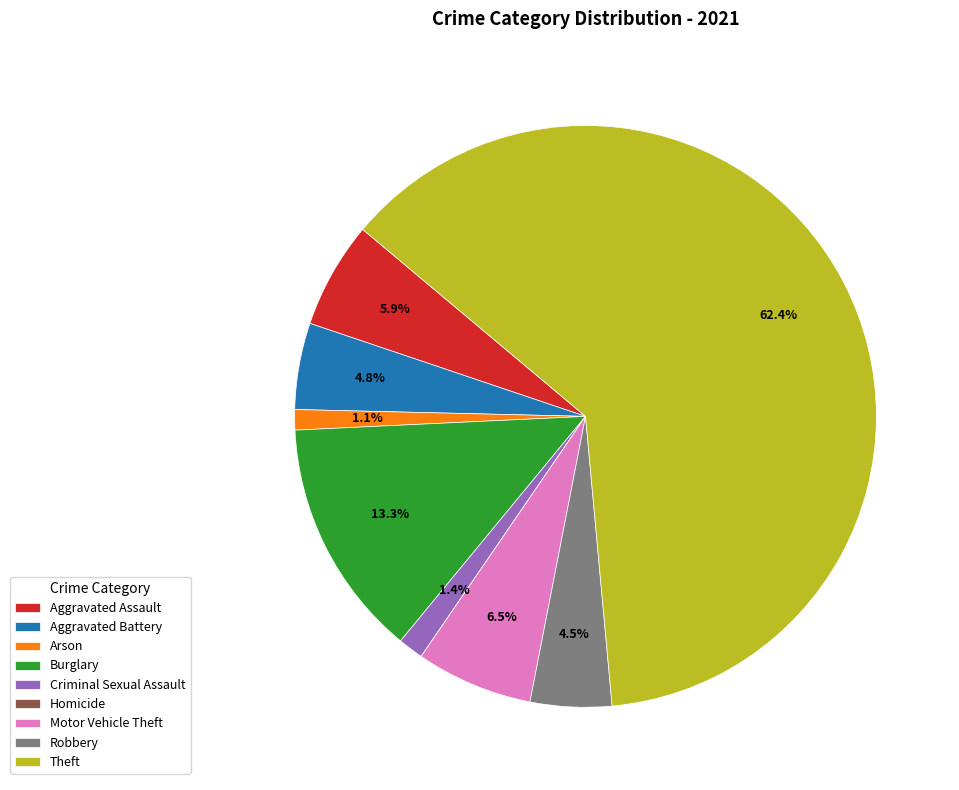

What is the ratio of the value at Aggravated Assault to the value at Criminal Sexual Assault?

4.2